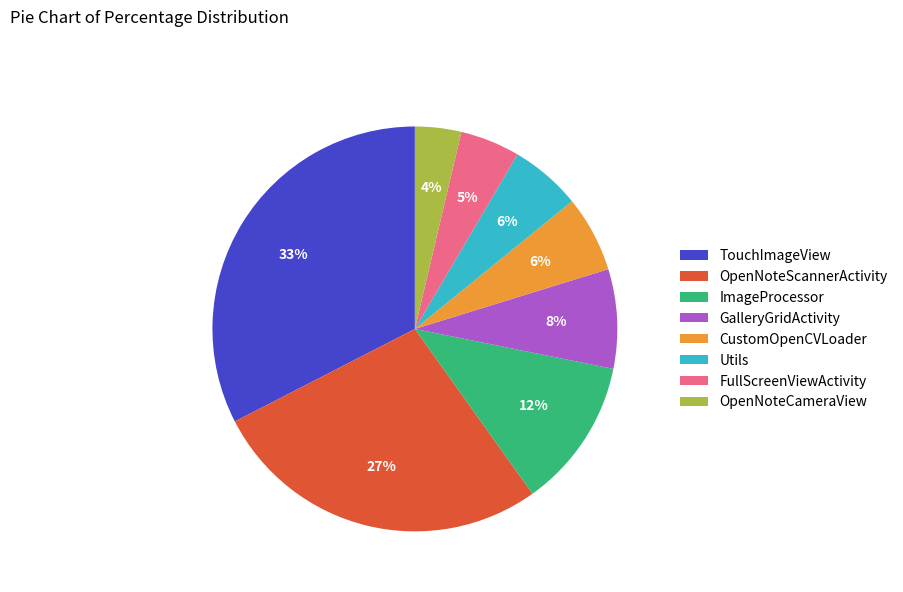

Between OpenNoteCameraView and ImageProcessor, which is larger?

ImageProcessor